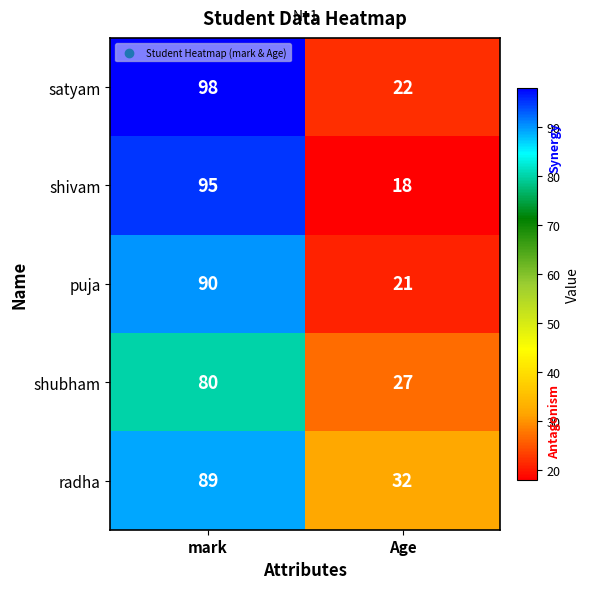

At which category is the sum across all series the highest?

mark